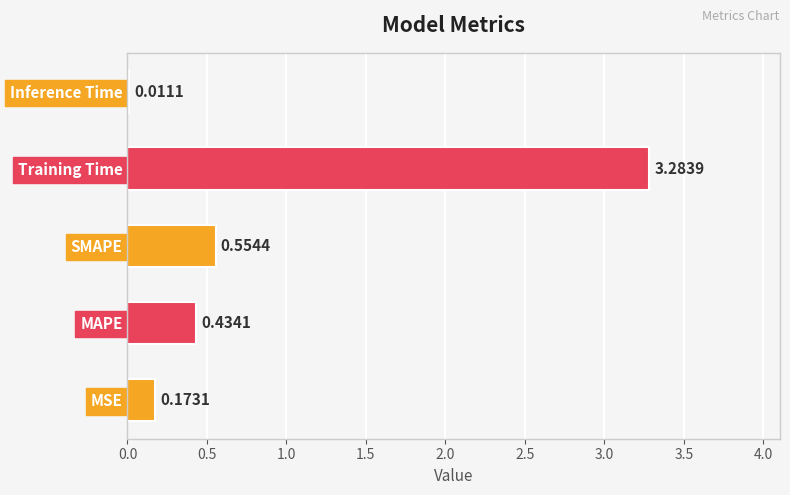

Between MAPE and Inference Time, which is larger?

MAPE